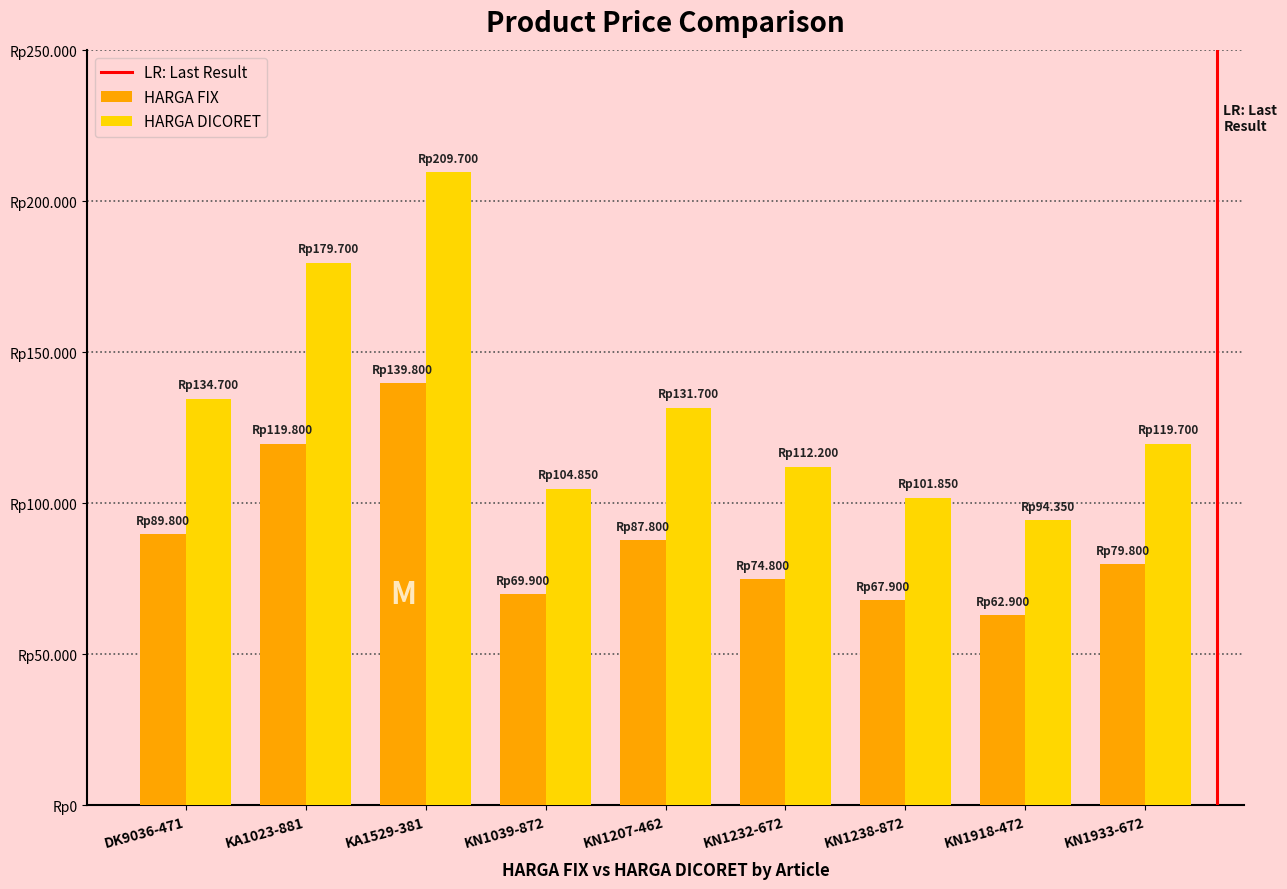

Between KA1023-881 and KN1238-872, which is larger?

KA1023-881